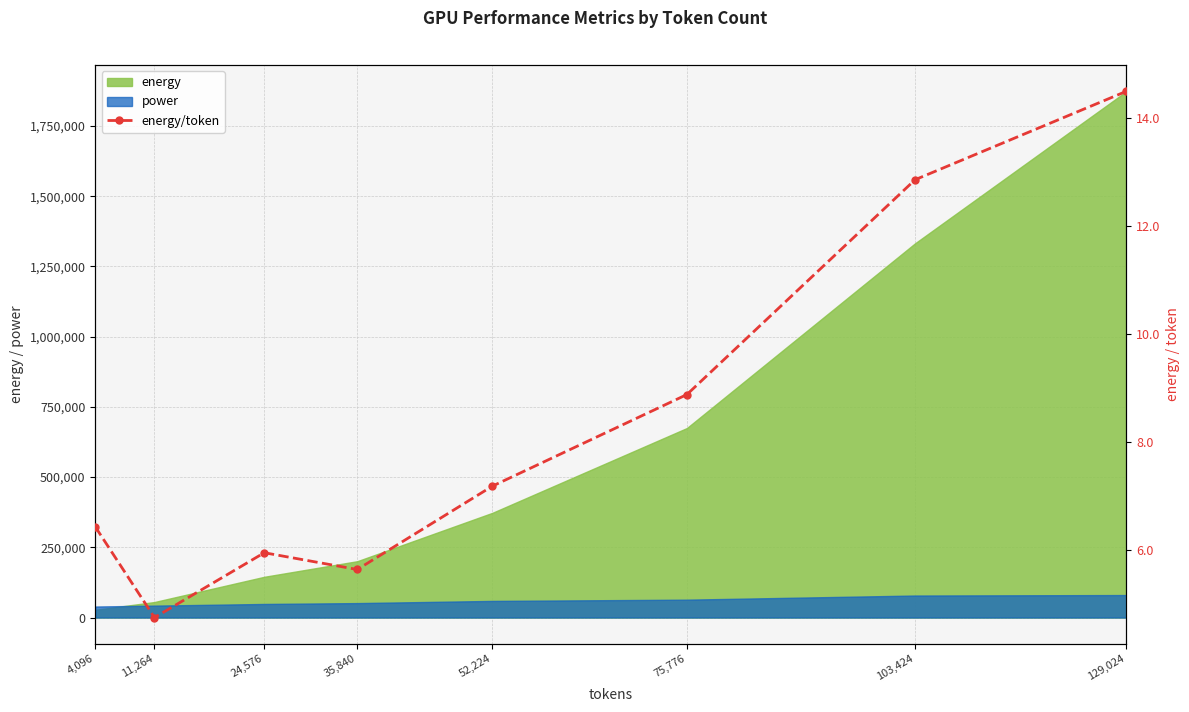

At which label is the value closest to 9?

75,776